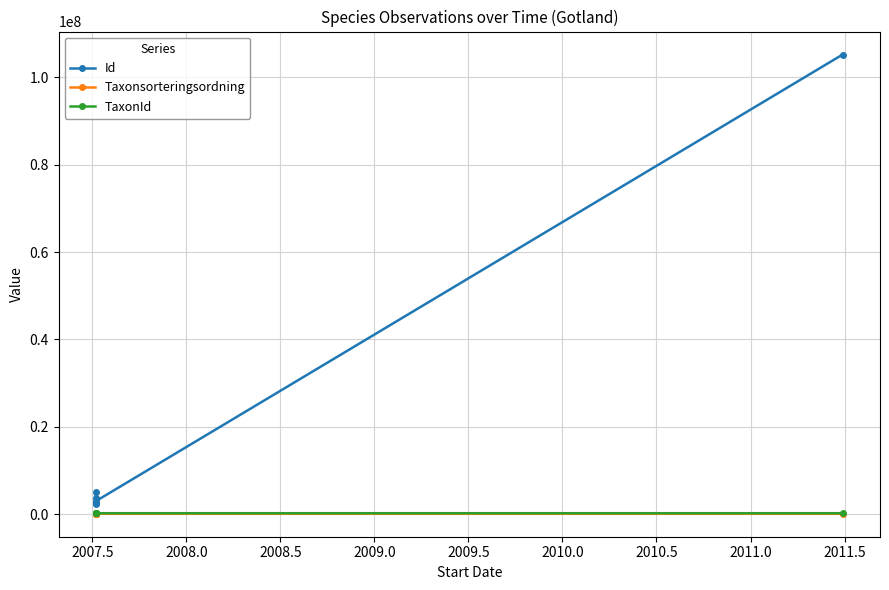

True or false: Taxonsorteringsordning has a value of 97050 at 2009.5.

True